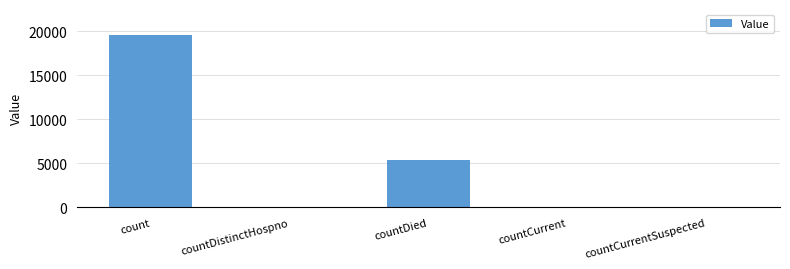

What is the greatest value displayed?

19587